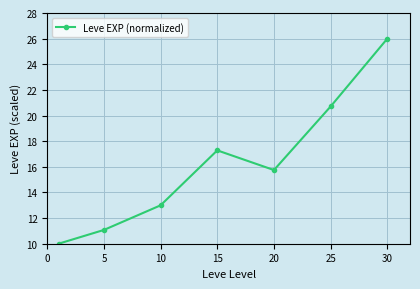

What is the minimum value shown in the chart?

10.0